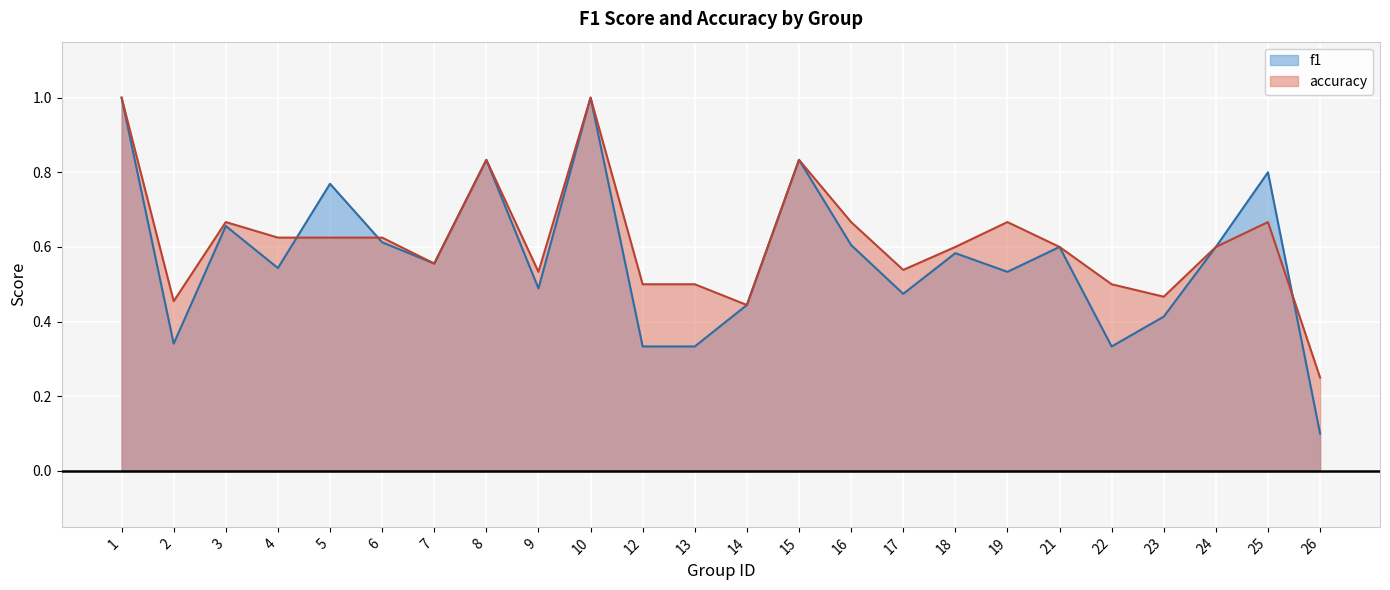

Between 14 and 16, which is larger?

16